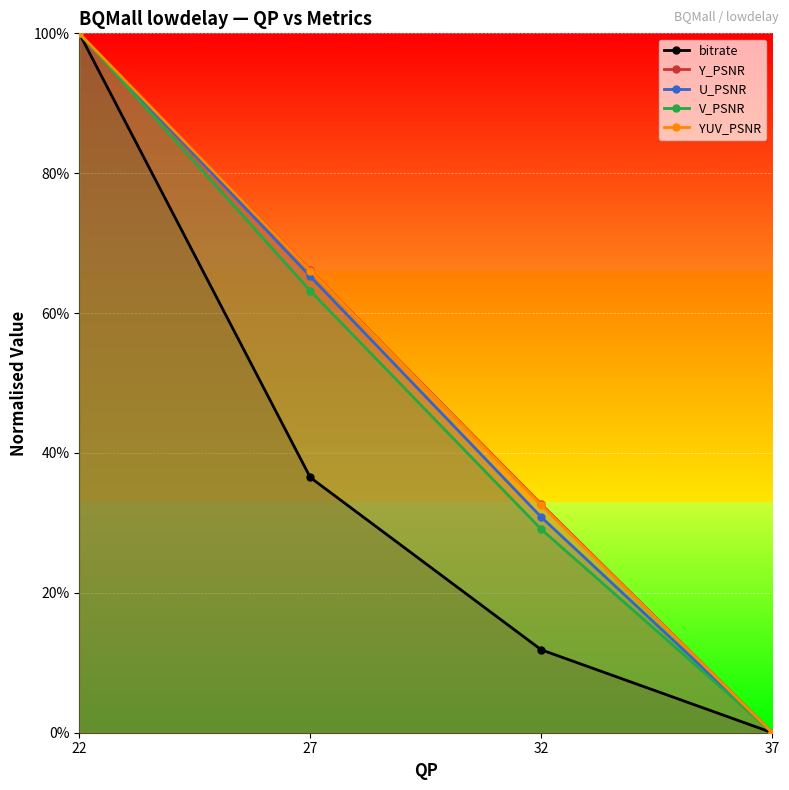

What is the difference between the Y_PSNR values at 37 and 32?

0.3